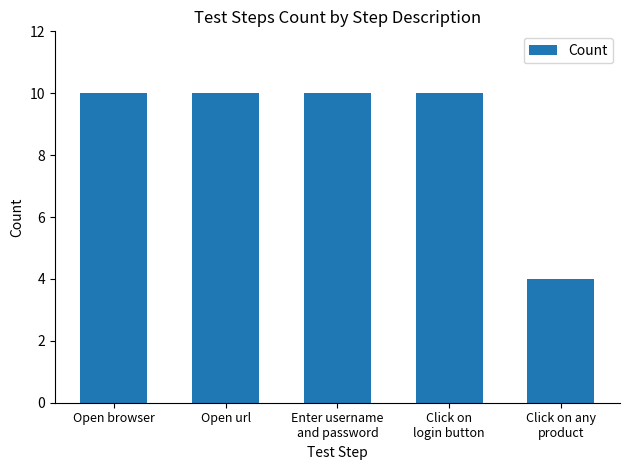

The value at Enter username
and password is 4. True or false?

False